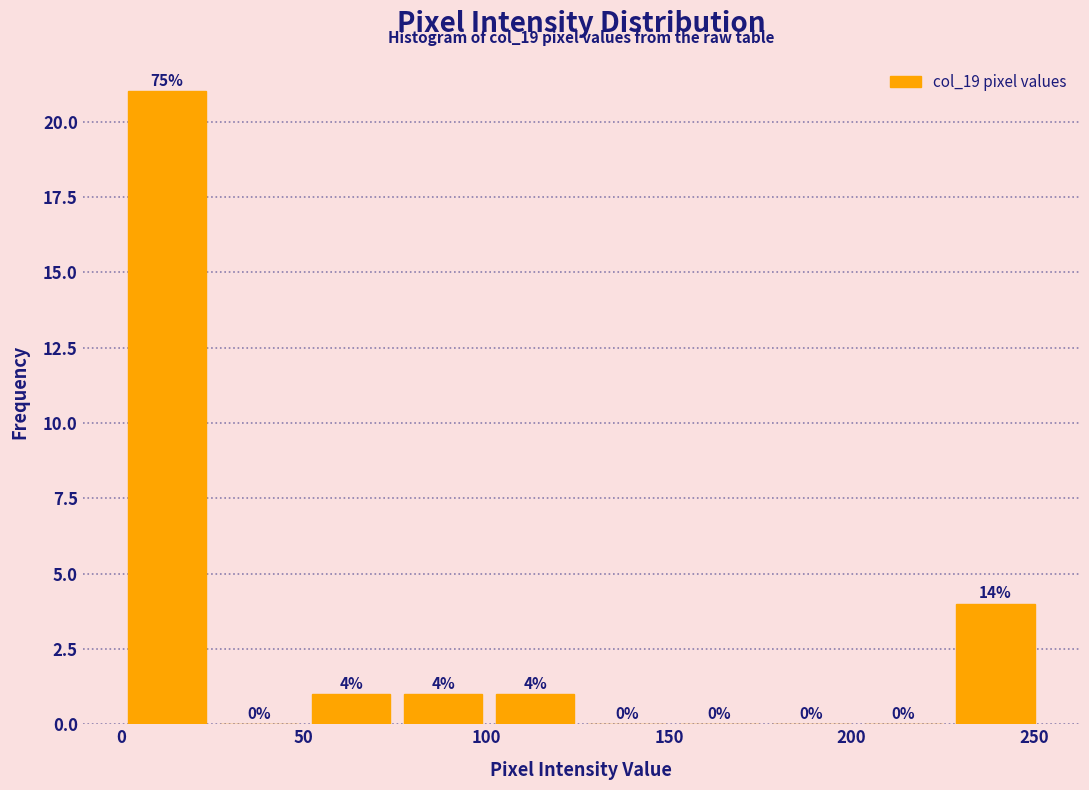

Which range on the x-axis has the tallest bar?

0 to 25